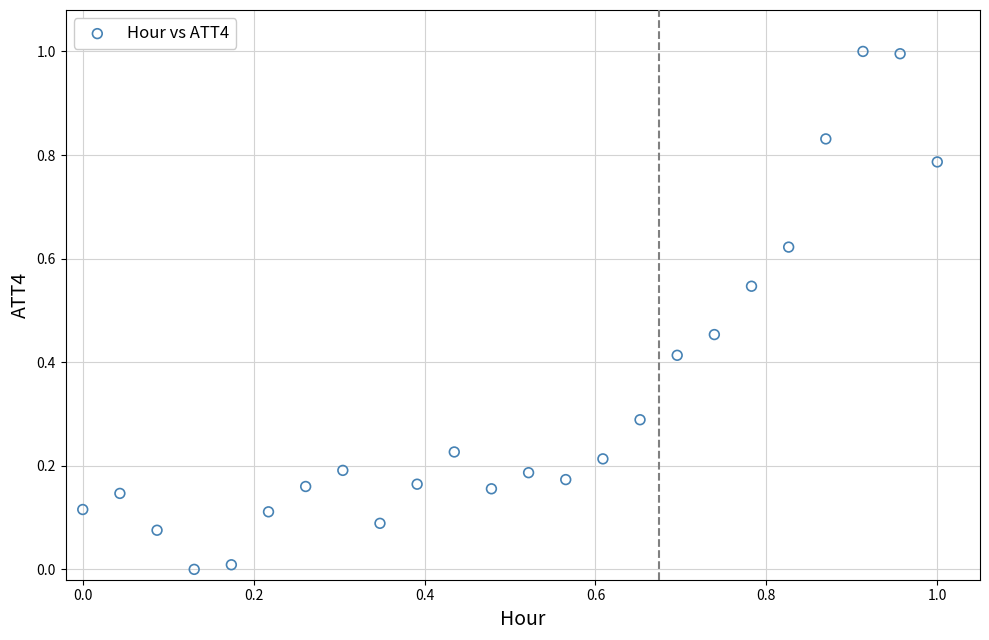

What is the range of X values (max minus min)?

1.0